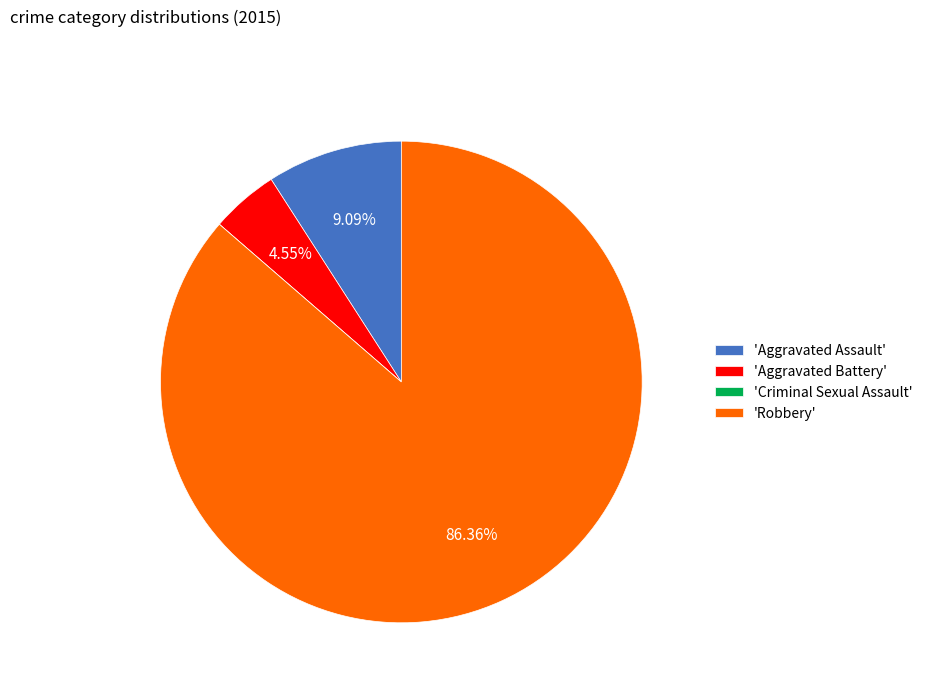

Which category accounts for the majority?

'Robbery'